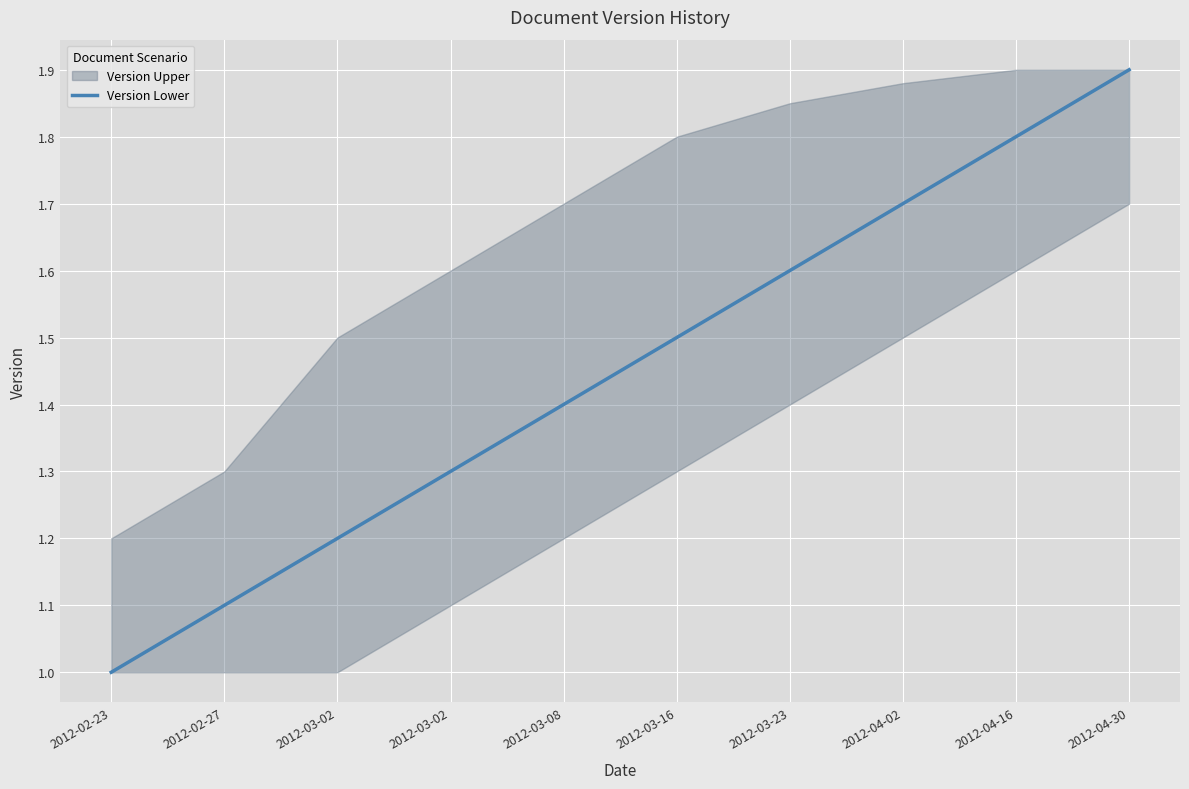

Rank the categories by value from lowest to highest.

2012-02-23, 2012-02-27, 2012-03-02, 2012-03-02, 2012-03-08, 2012-03-16, 2012-03-23, 2012-04-02, 2012-04-16, 2012-04-30